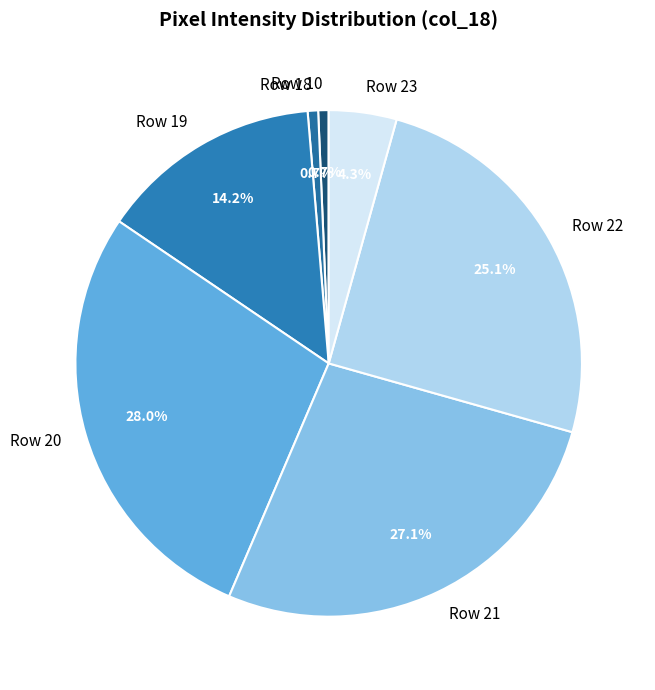

Which slice is the largest?

Row 20